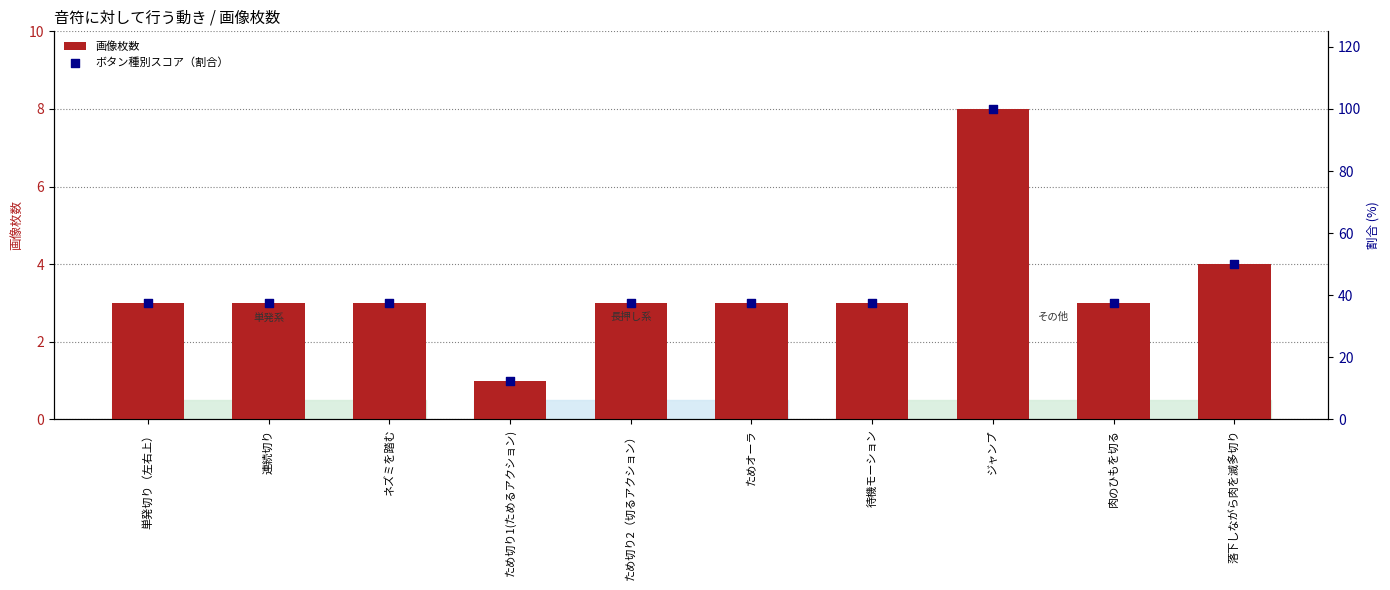

Which series contains the highest Y value?

ボタン種別スコア（割合）